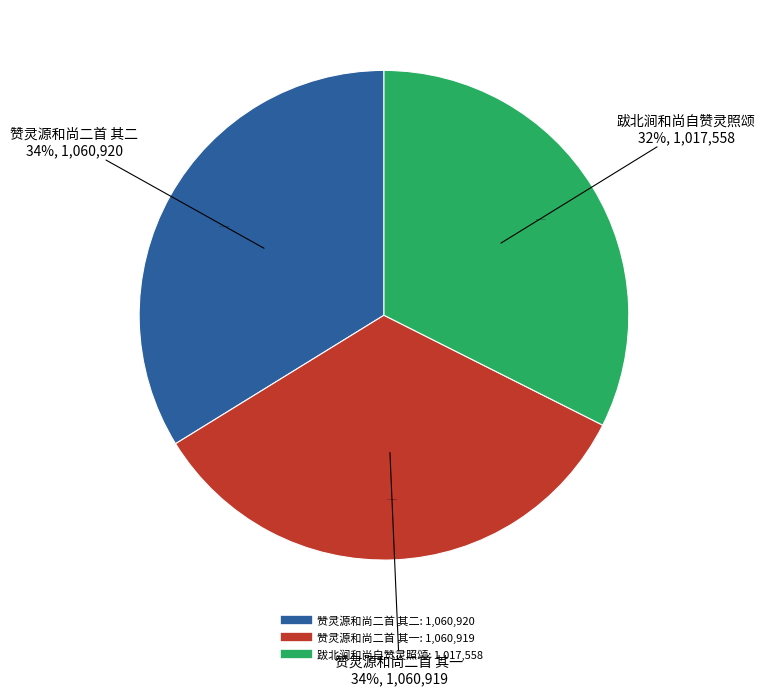

To the nearest percent, what is the average slice percentage?

33%